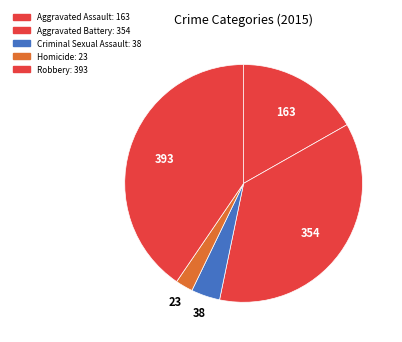

How many slices are in this pie chart?

5